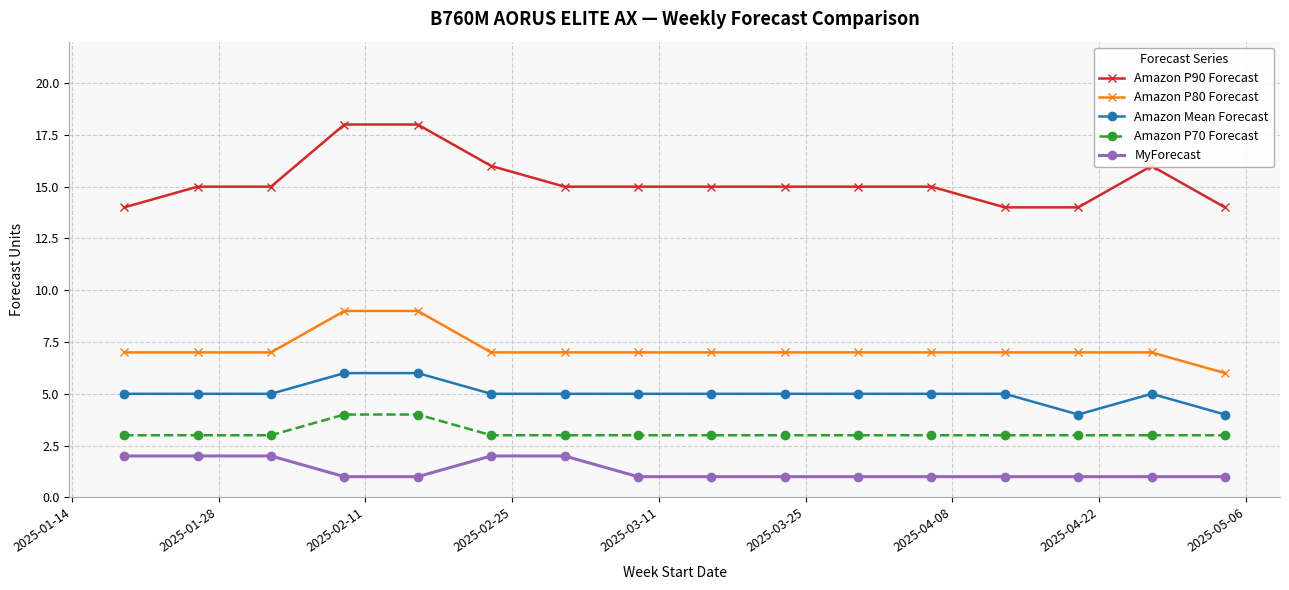

Which series has the largest total across all categories?

Amazon P90 Forecast